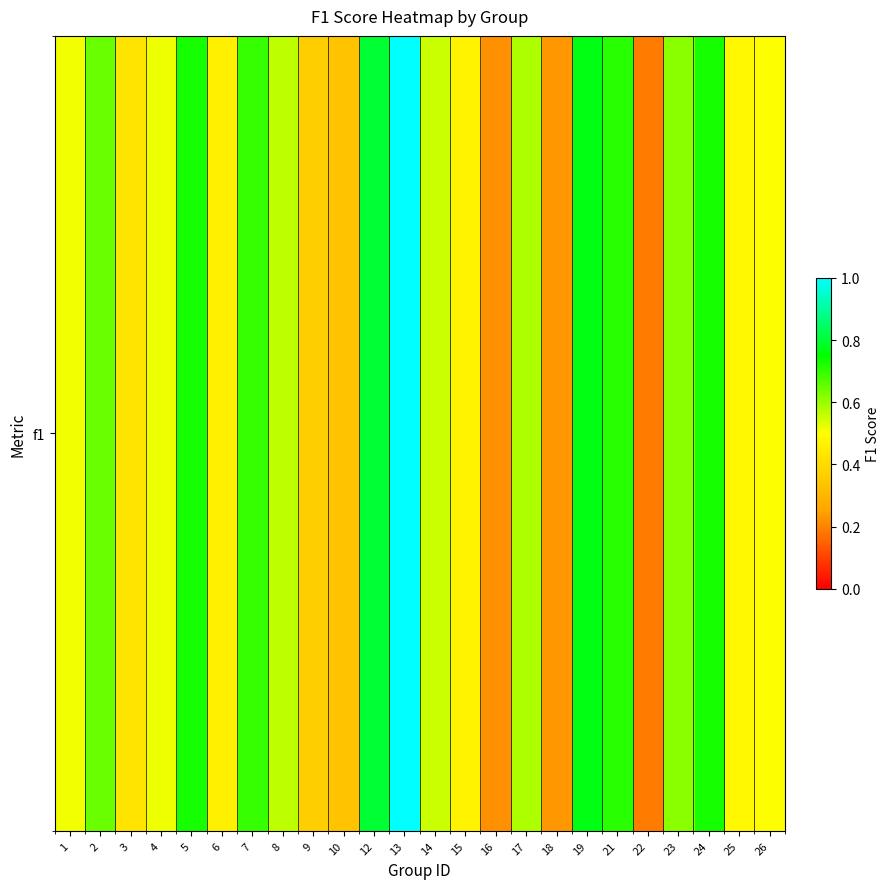

List the labels in order of value, largest first.

13, 12, 19, 24, 5, 21, 7, 2, 23, 17, 8, 14, 4, 1, 26, 25, 15, 6, 3, 9, 10, 18, 16, 22